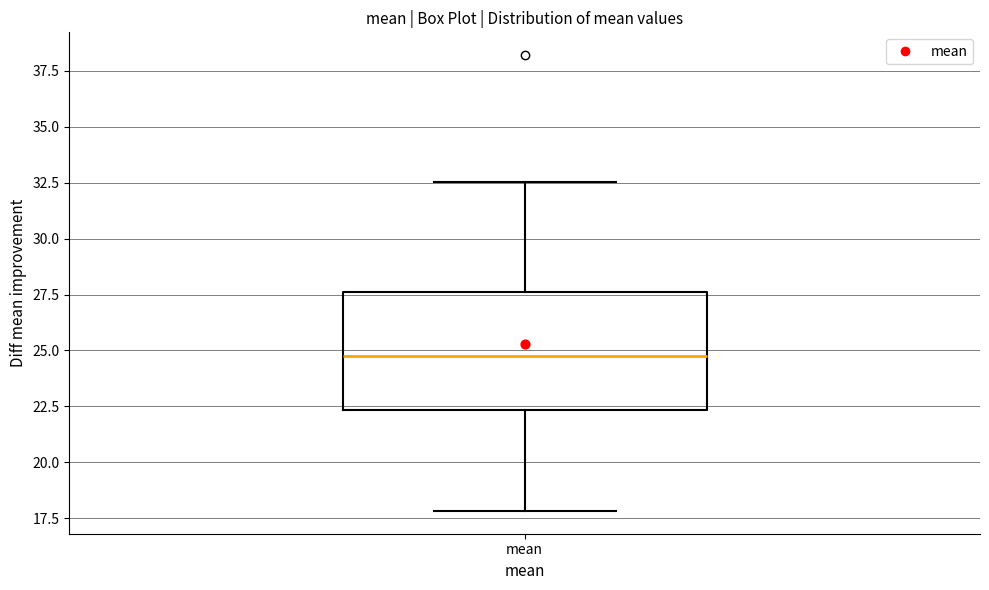

Transcribe this box plot: give where the median line is, the range the box spans, and where the two whiskers end, as read against the y-axis. The values are not printed on the chart, so give them approximately, as read against the axis.

median 25.0, box 22.5 to 27.5, whiskers 18.0 to 32.5